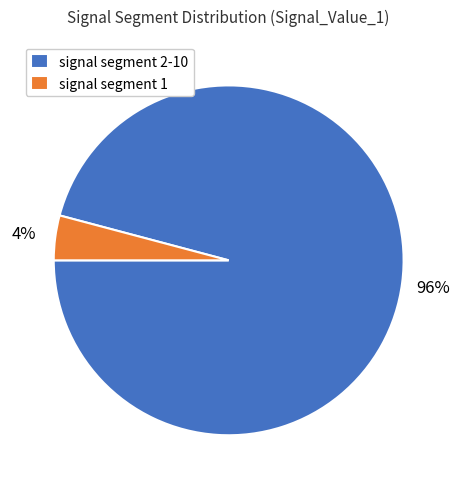

Between signal segment 2-10 and signal segment 1, which is larger?

signal segment 2-10